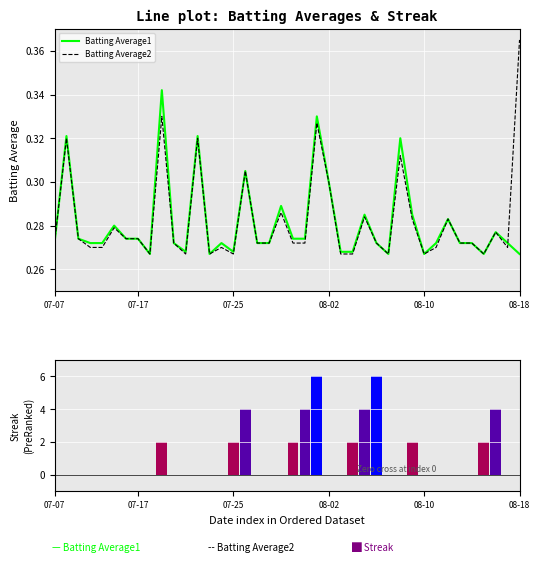

What position from the right is 30?

10